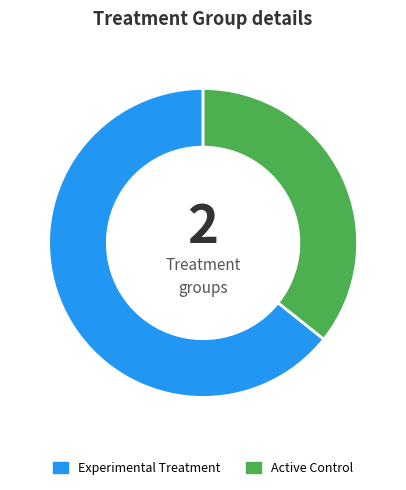

Combined, do Experimental Treatment and Active Control account for over 50%?

Yes